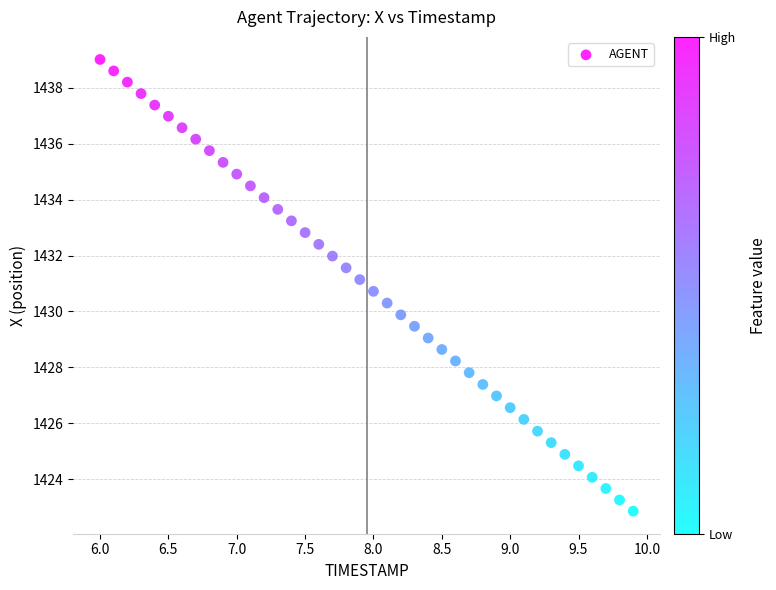

What is the range of X values (max minus min)?

3.9